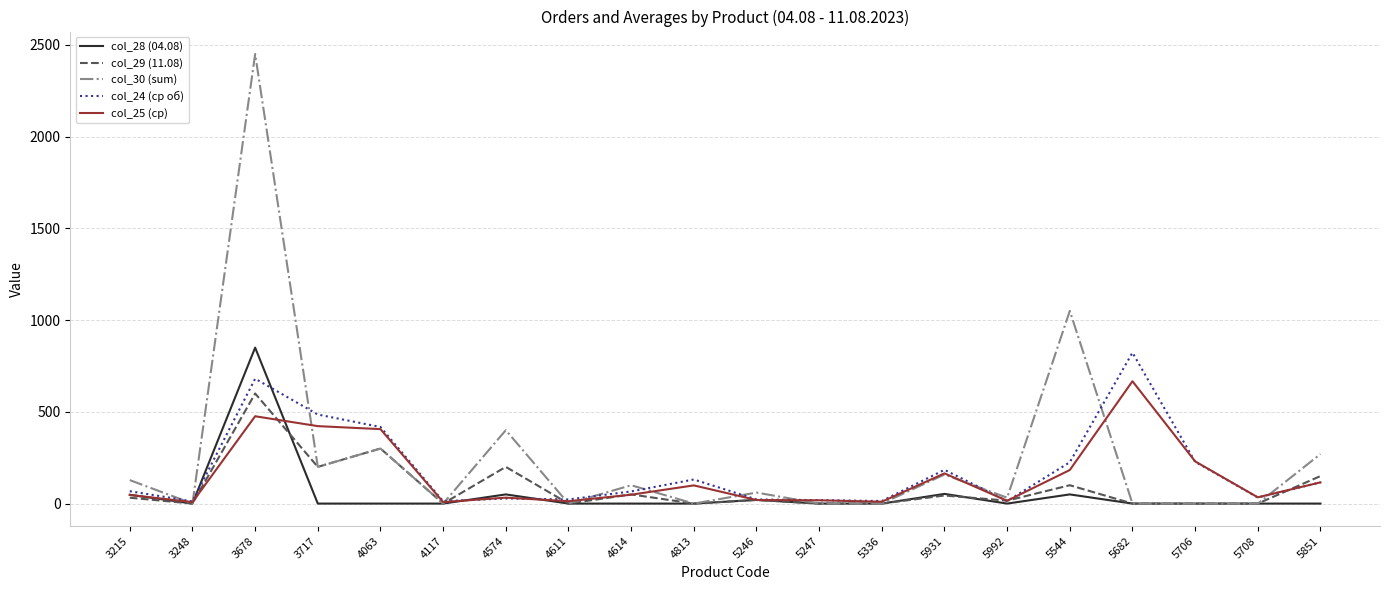

Which series has the widest spread of values?

col_30 (sum)